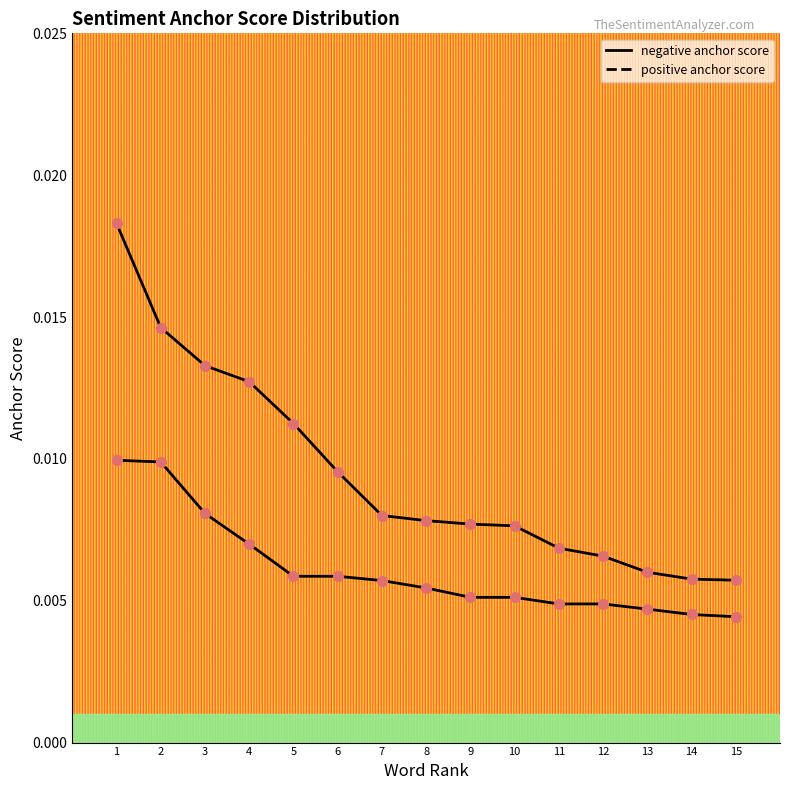

Which series reaches the minimum Y coordinate?

negative anchor score